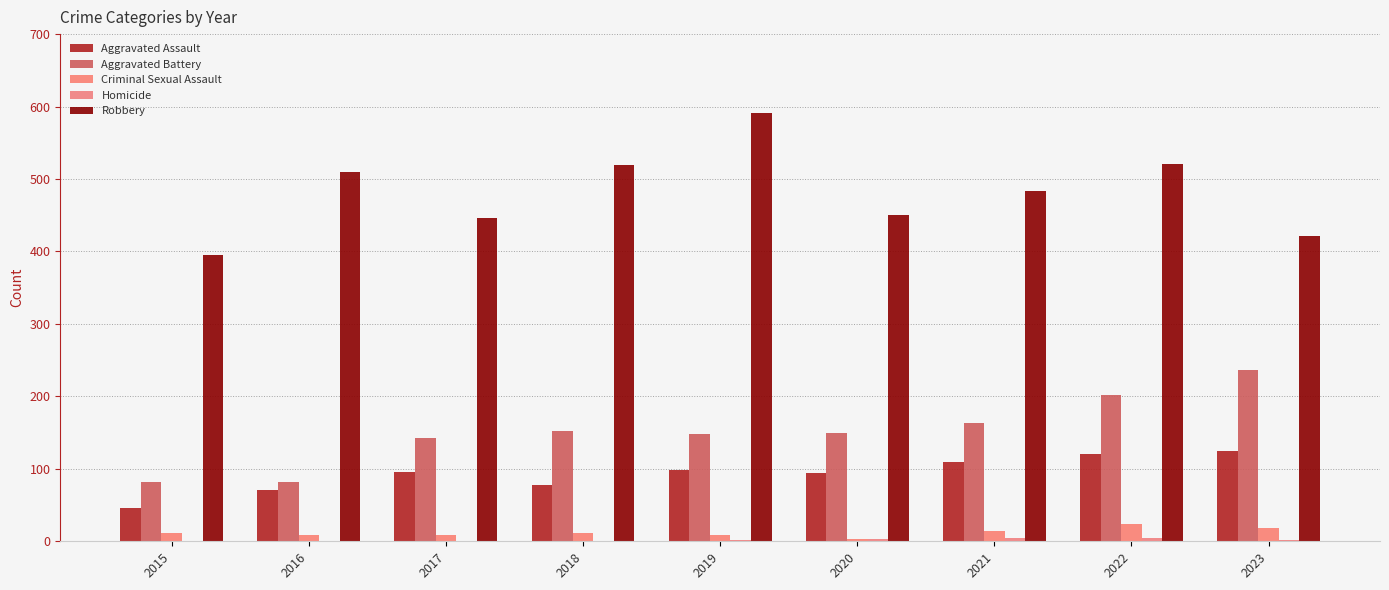

What is the minimum value for Criminal Sexual Assault?

3